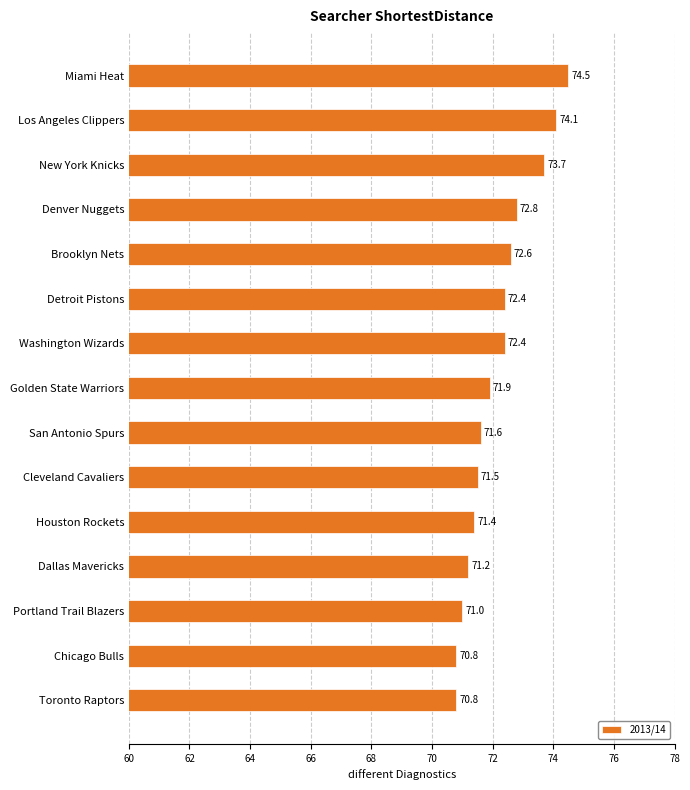

What position from the top is Toronto Raptors?

15